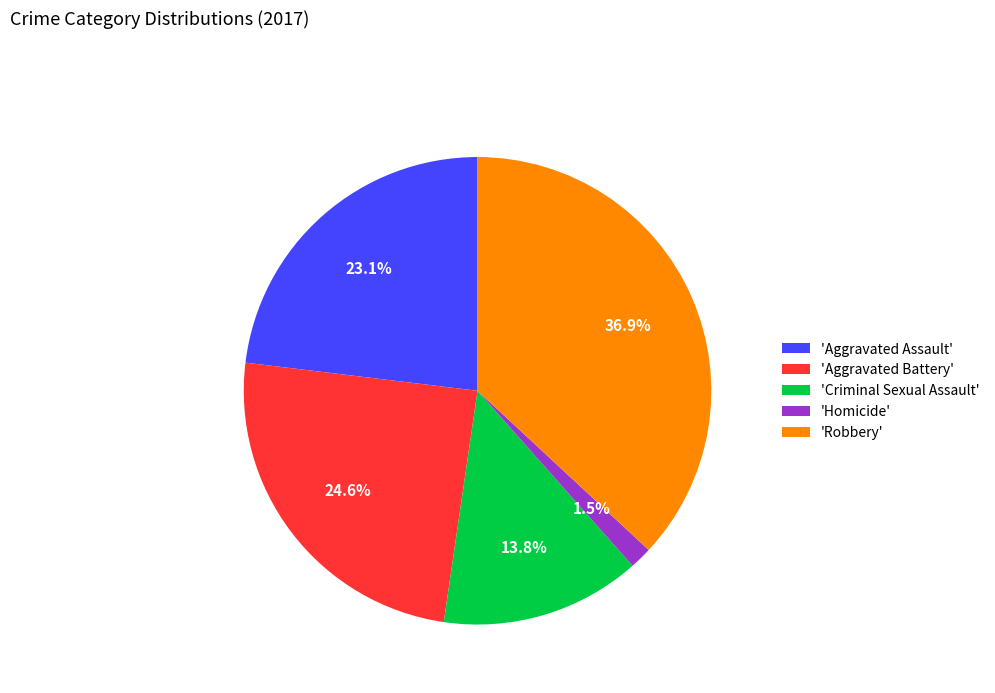

What is the largest slice in the pie chart?

'Robbery'